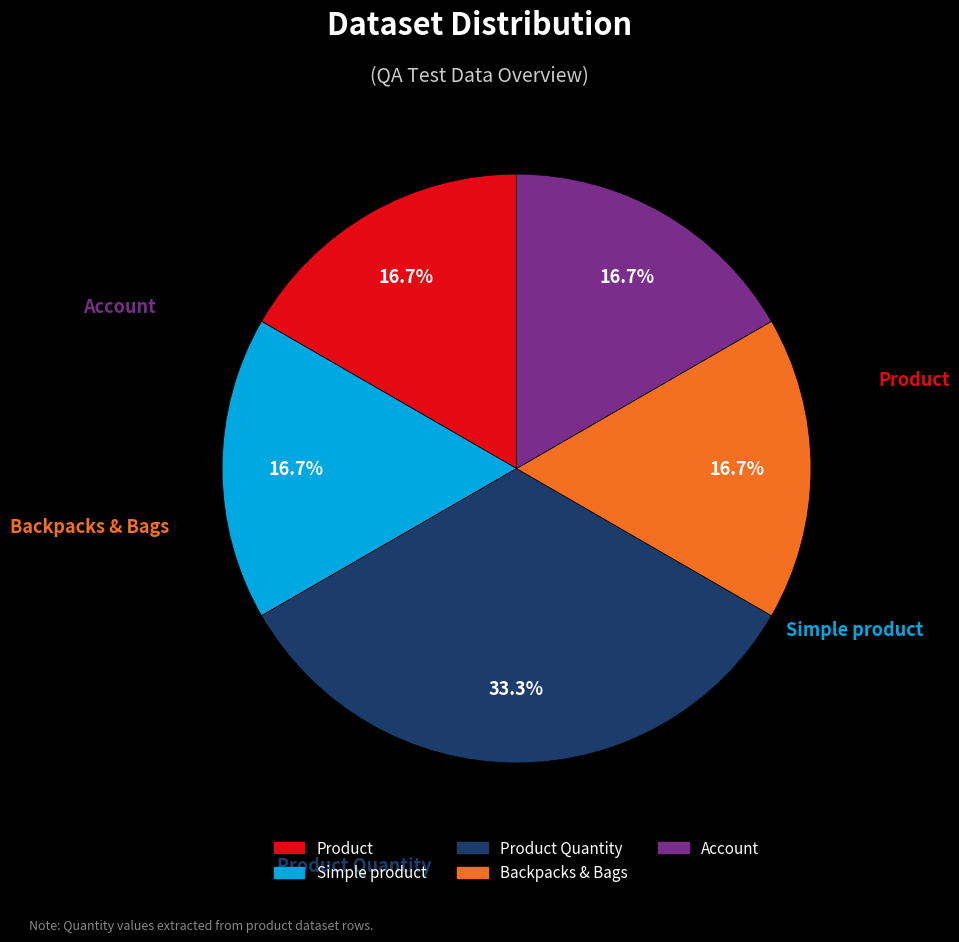

Is there a majority slice in this chart?

No